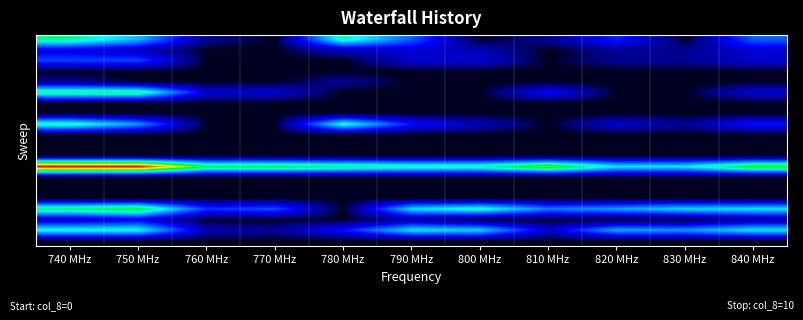

Between 750 MHz and 770 MHz, which is larger?

750 MHz